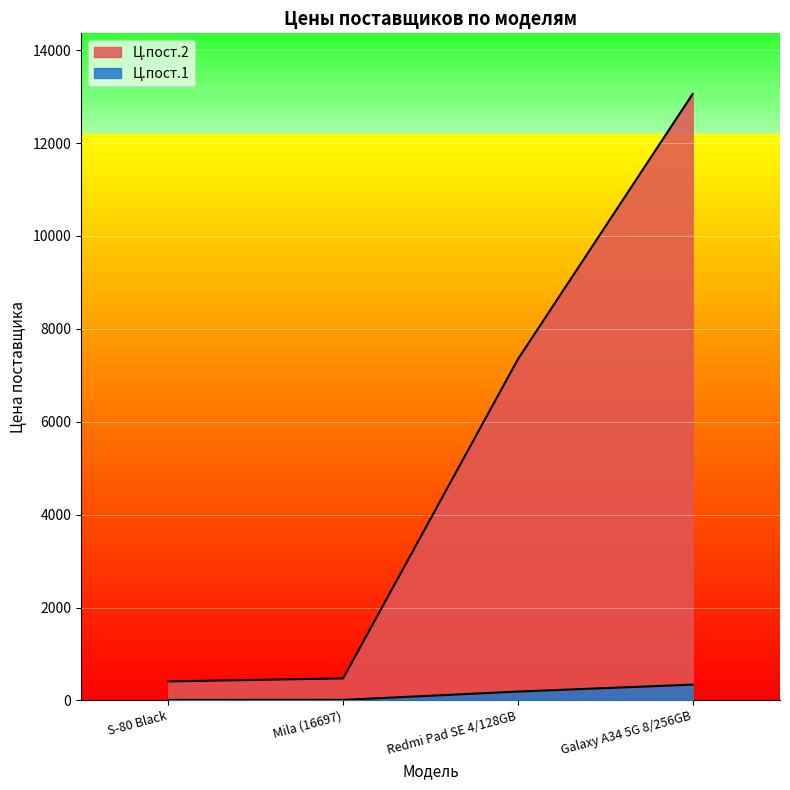

List the series in order of their overall mean, lowest first.

Ц.пост.1, Ц.пост.2